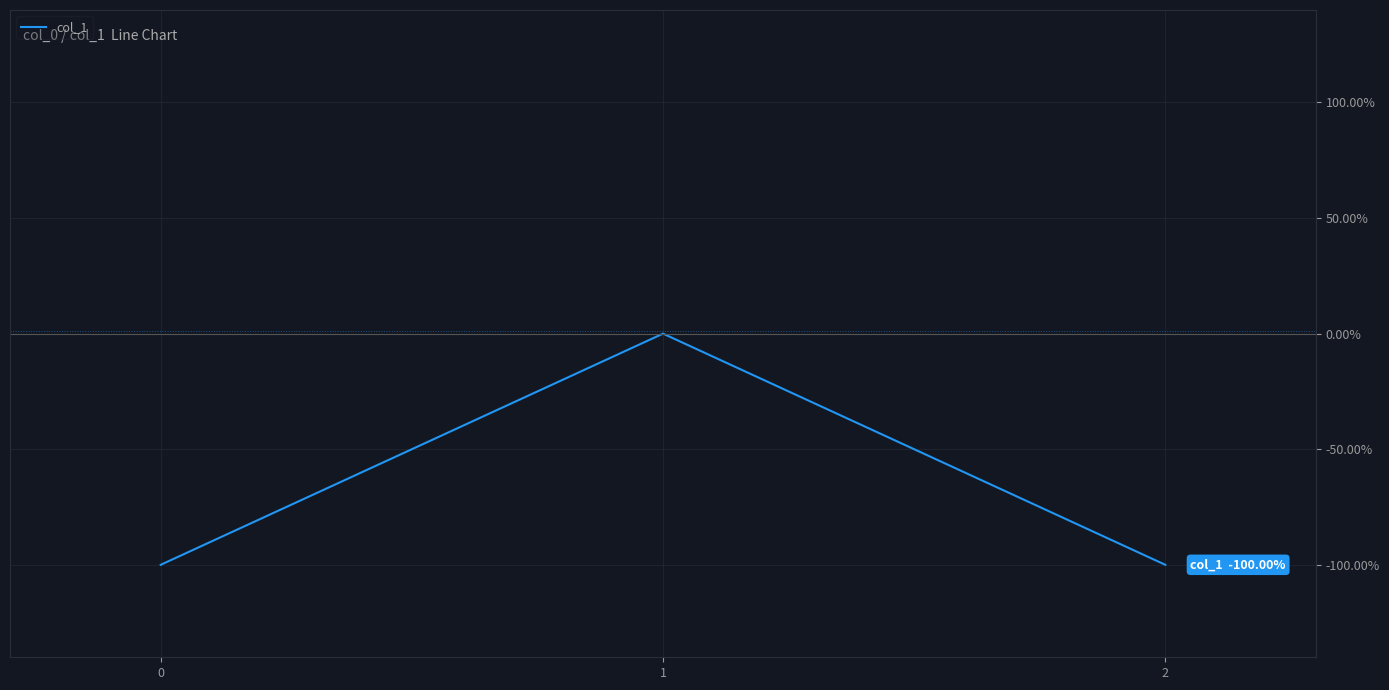

How many values are between -100 and 0?

3